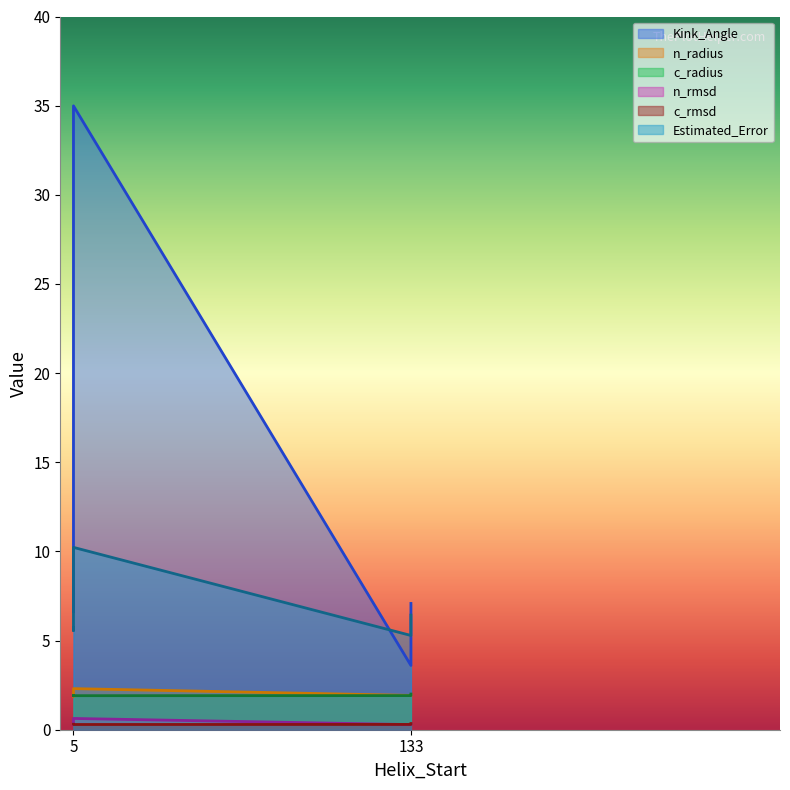

What is the sum of the c_rmsd values at 5 and 5?

0.6